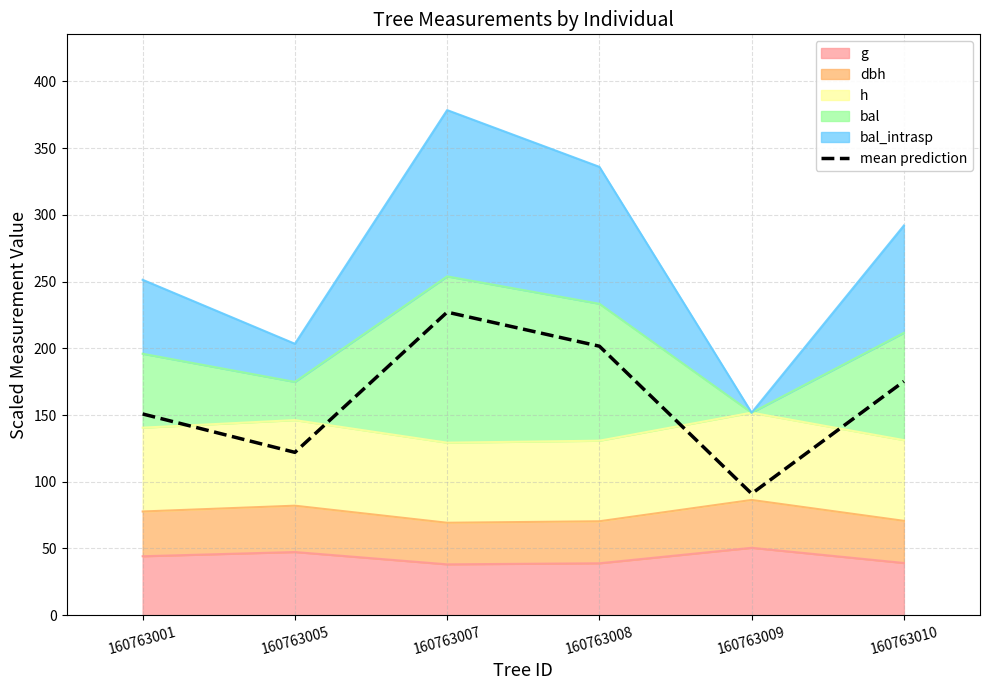

What is the difference between the maximum and minimum values?

136.0